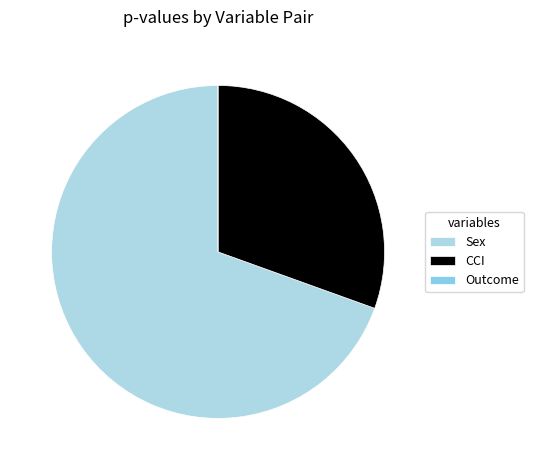

What is the smallest slice in the pie chart?

Outcome